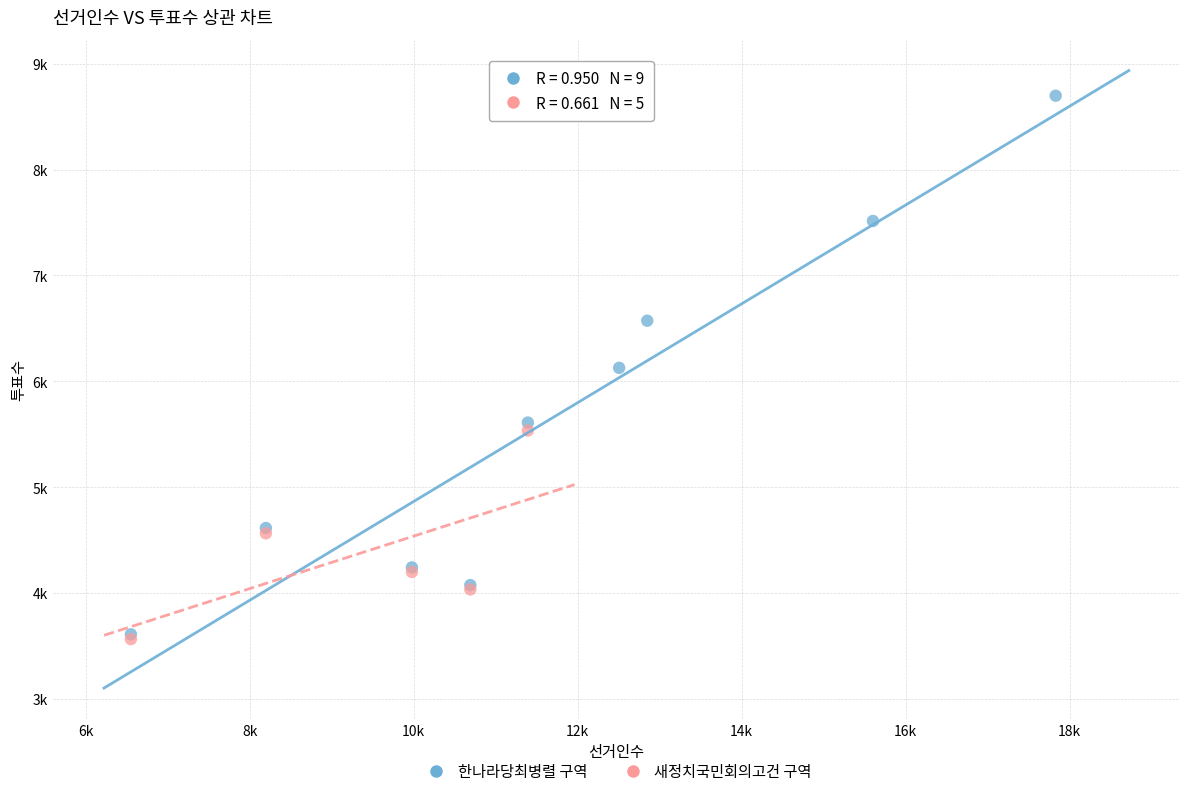

What are all the series names shown in the legend?

한나라당최병렬 구역, 새정치국민회의고건 구역